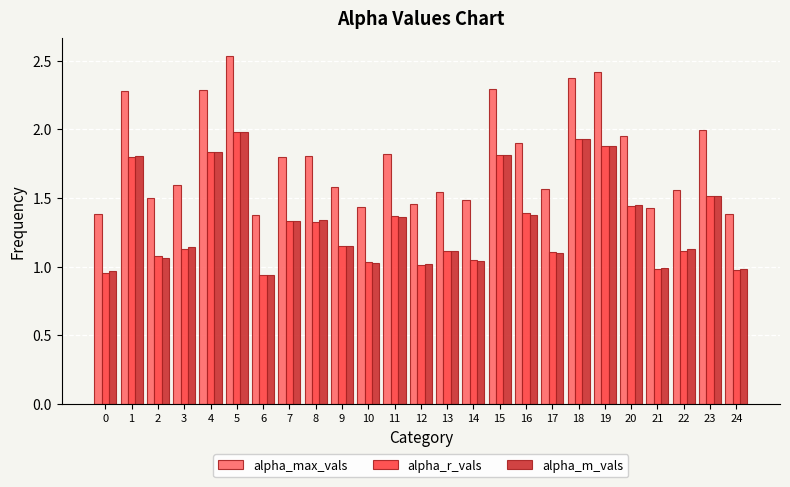

What is the maximum value for alpha_m_vals?

2.0